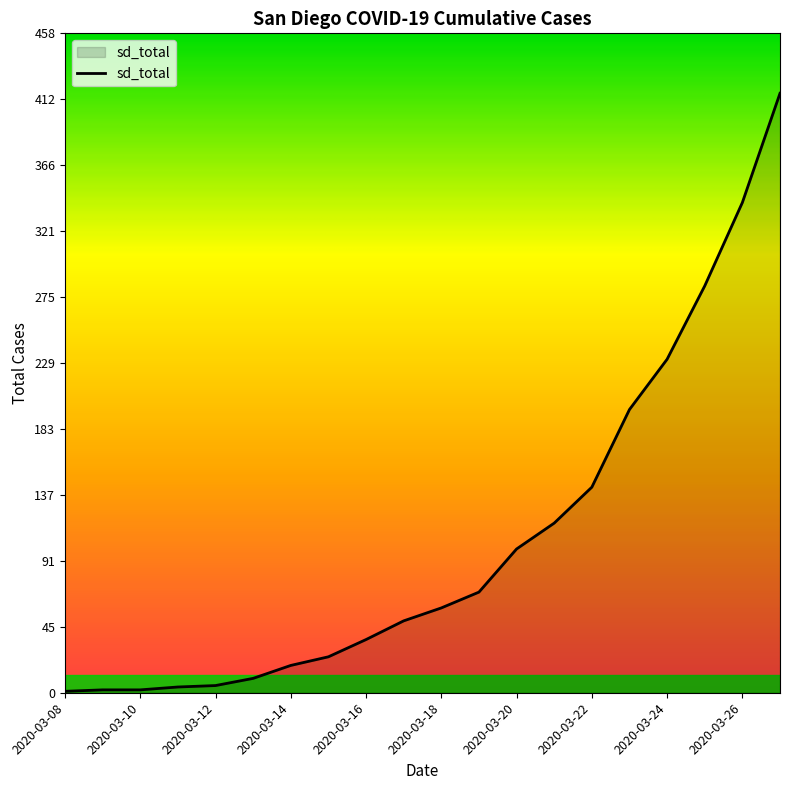

True or false: there are more than 2 points higher than both neighbors.

False